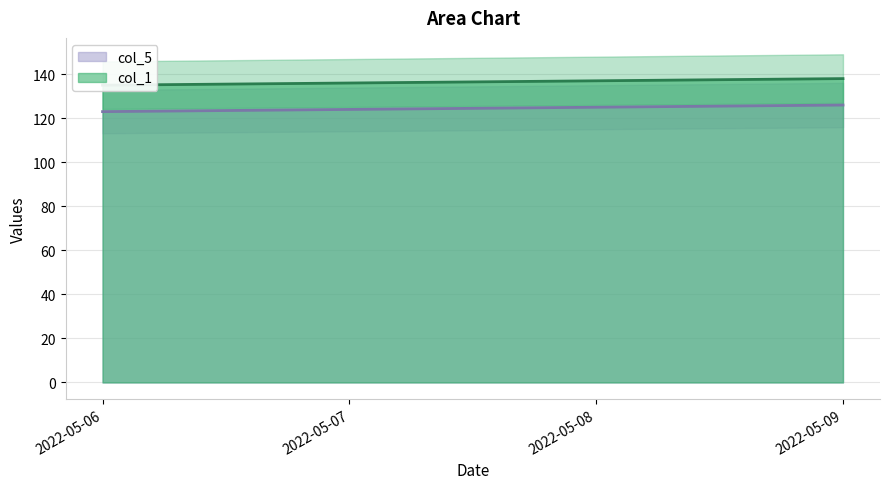

What is the highest value of the col_5 series?

126